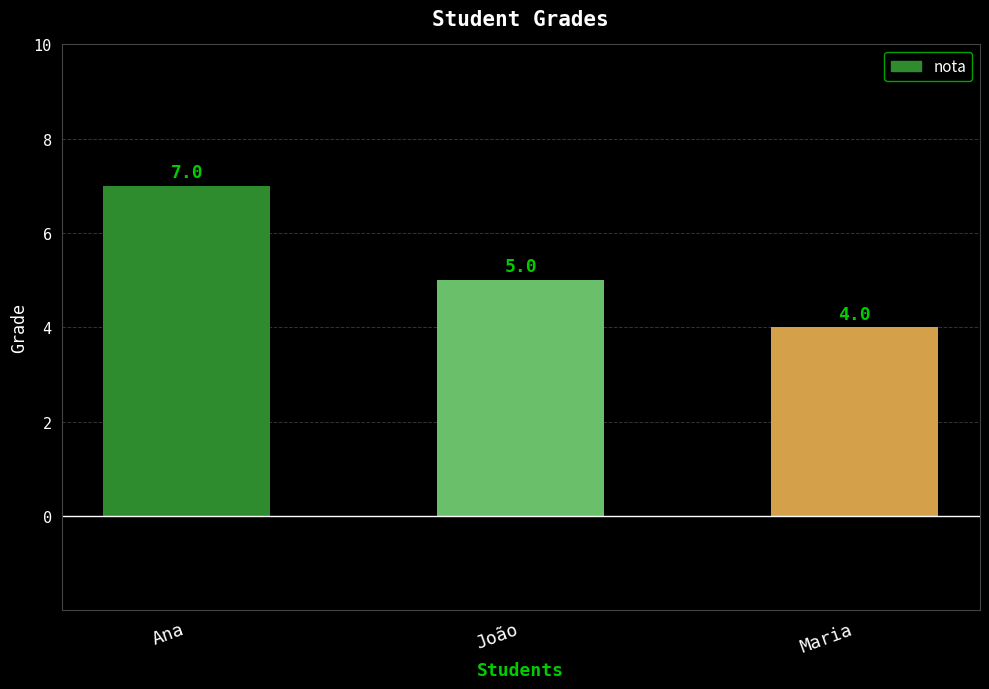

At which label does the data first exceed 5?

Ana